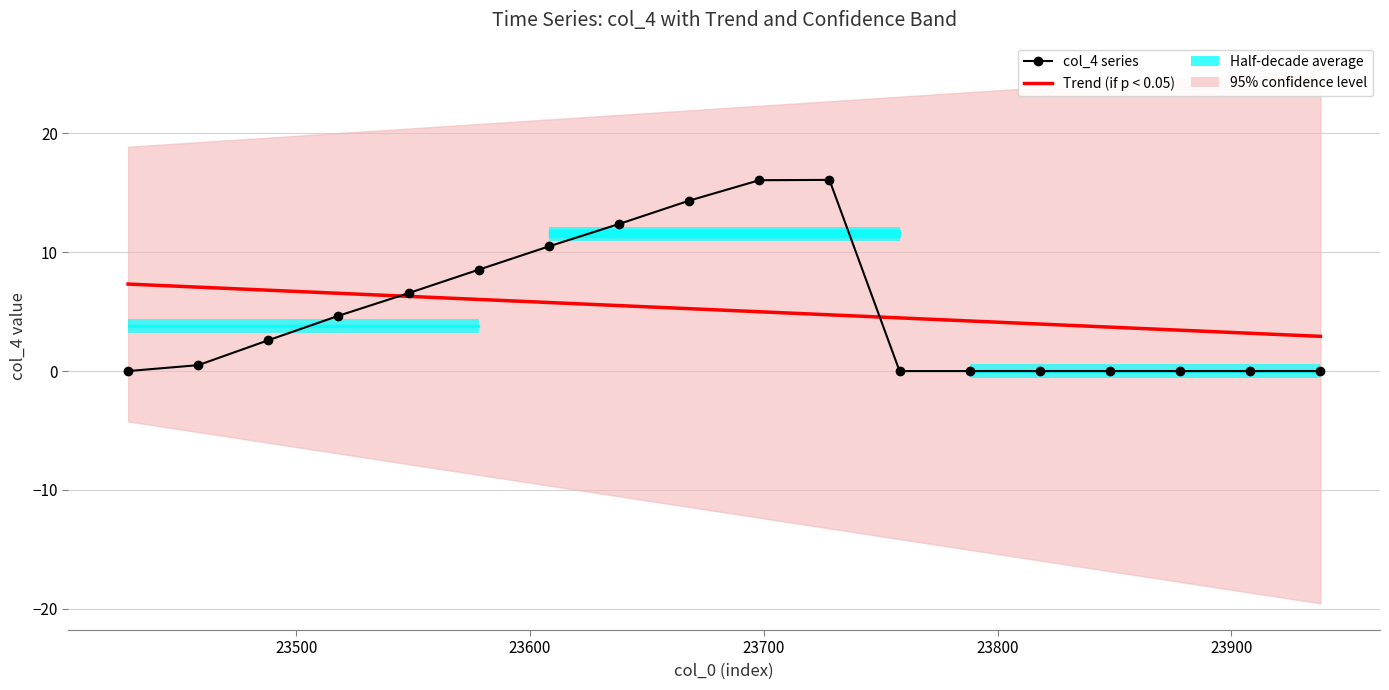

What is the greatest value displayed?

16.1